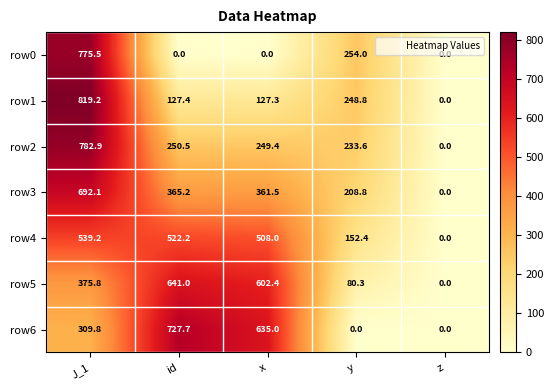

At x, list the series in order from largest to smallest.

row6, row5, row4, row3, row2, row1, row0